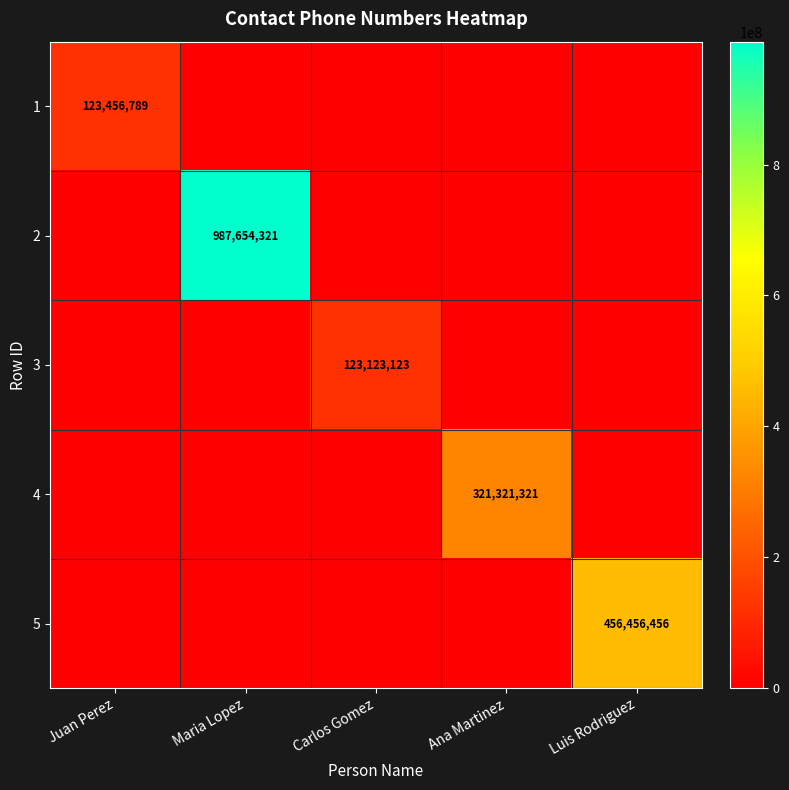

True or false: 5 has a value of 0 at Juan Perez.

True